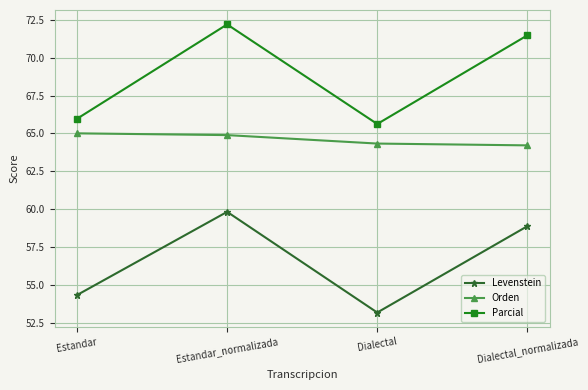

Rank the categories by Levenstein value from highest to lowest.

Estandar_normalizada, Dialectal_normalizada, Estandar, Dialectal